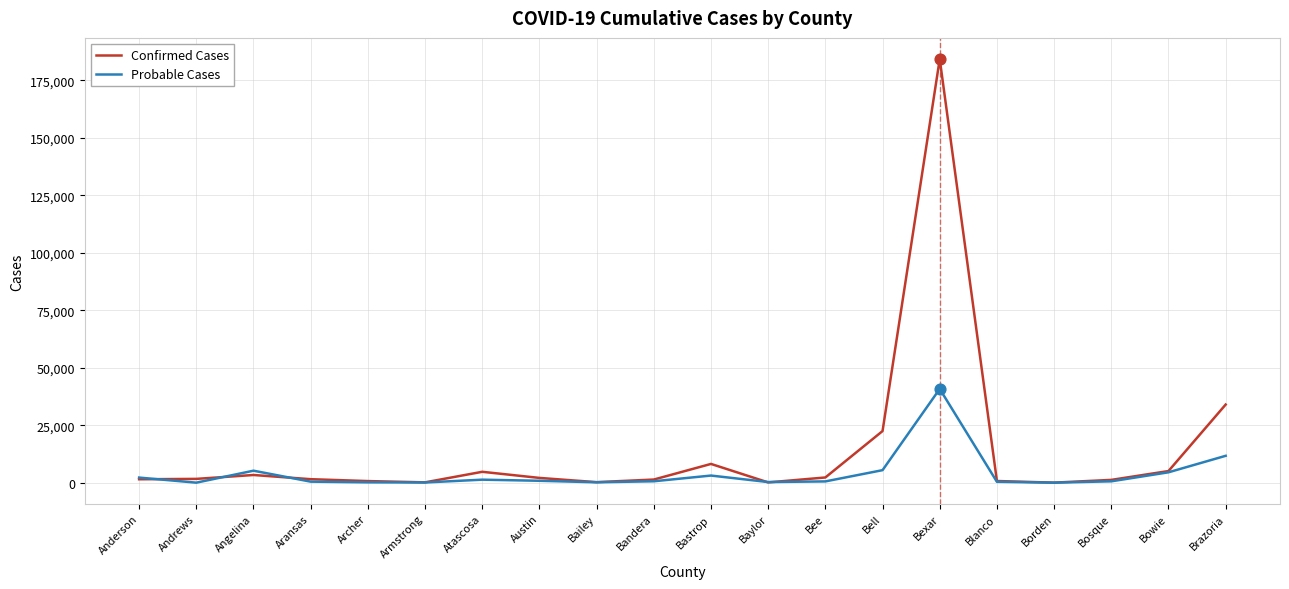

At how many categories does at least one series exceed 71660?

1